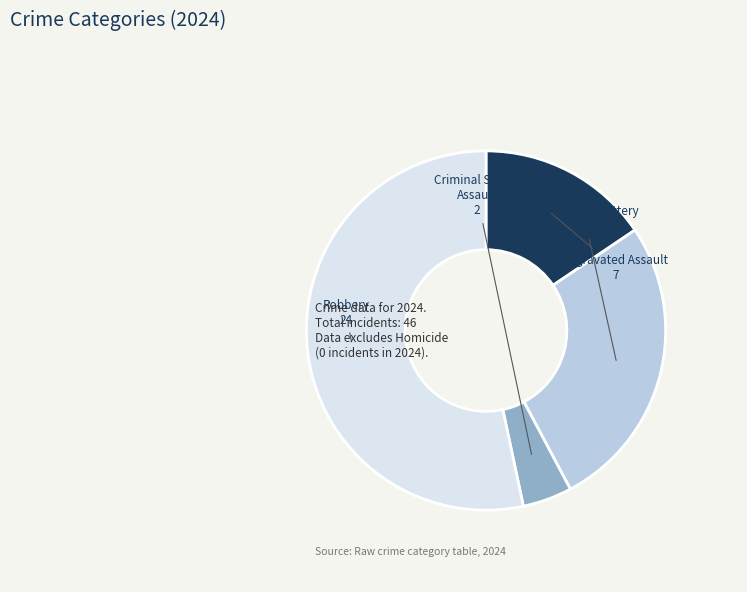

Does any single category account for the majority?

Yes